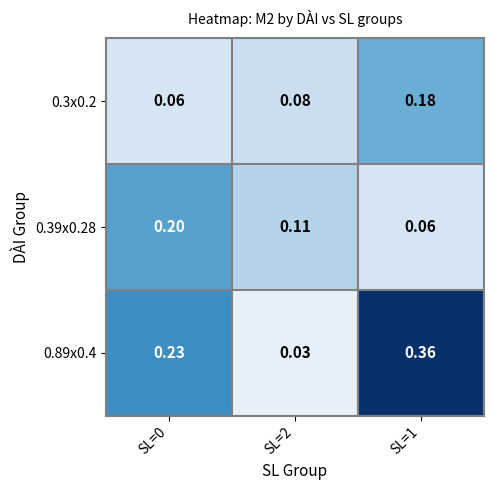

Which label corresponds to the smallest value in the chart?

SL=2